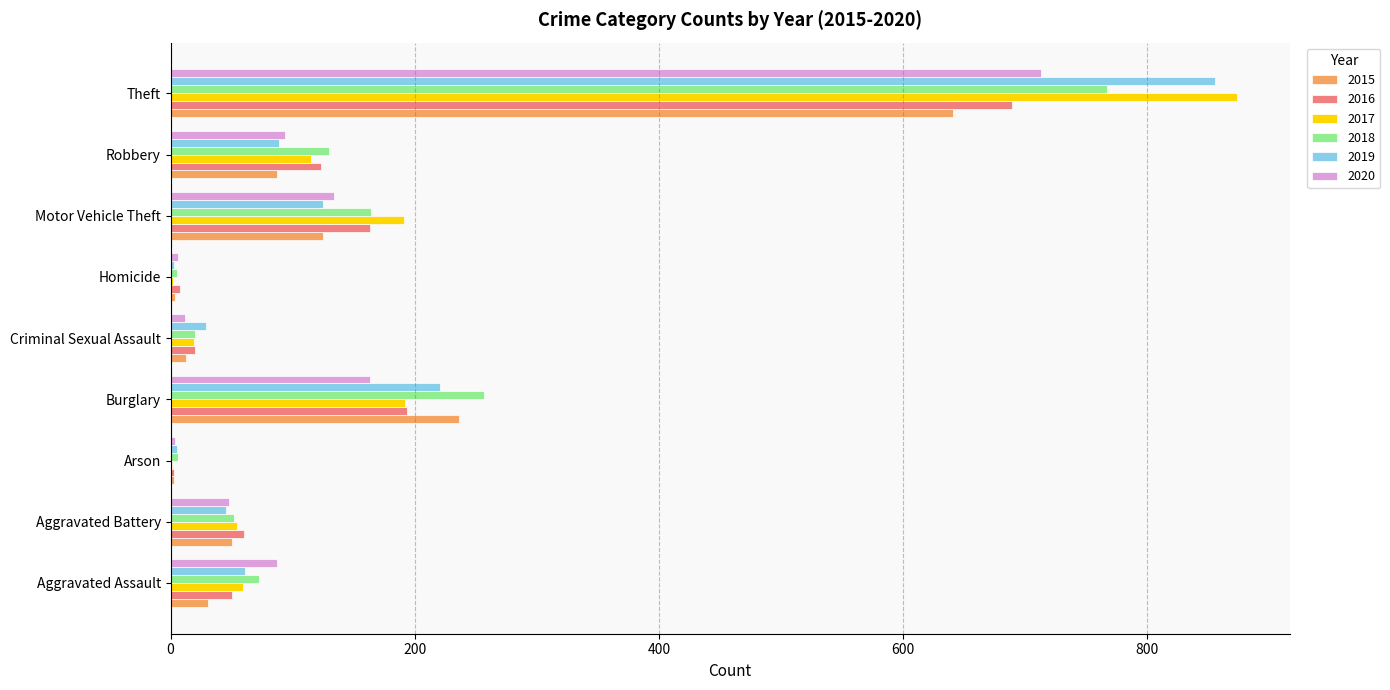

What is the sum of all 2018 values?

1473